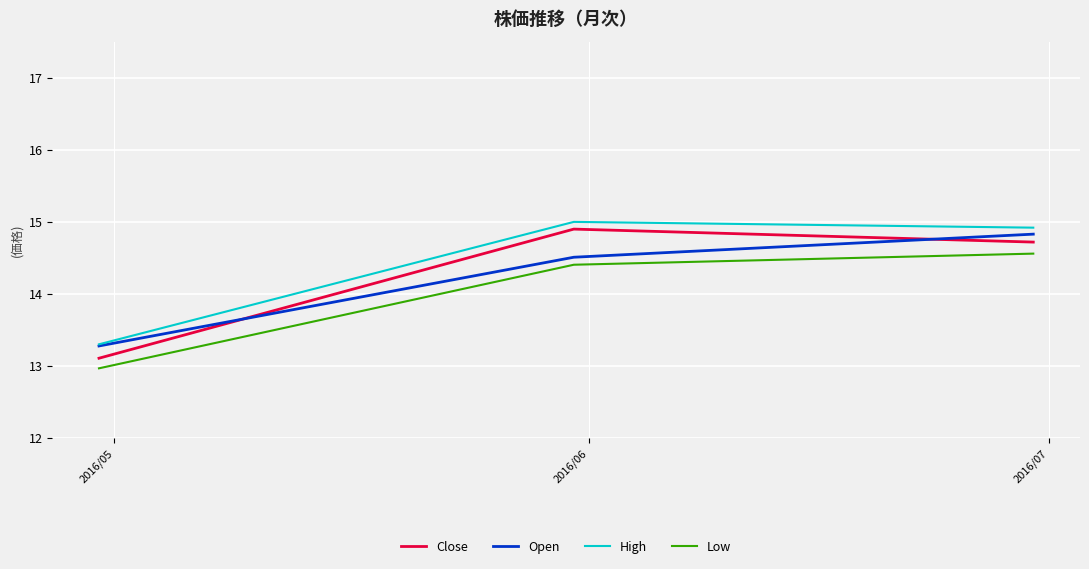

How many series are shown in this chart?

4